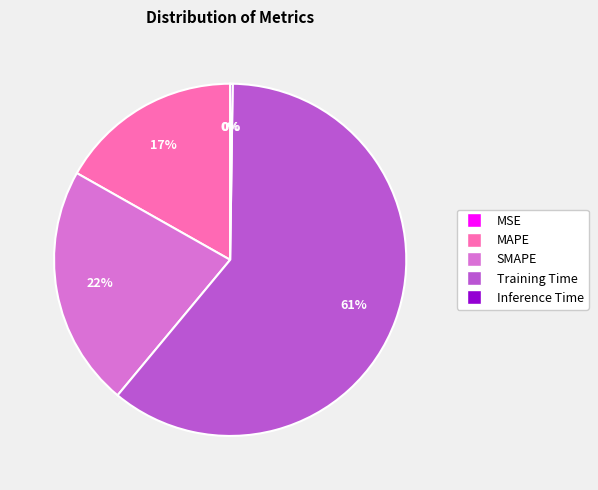

Is there a majority slice in this chart?

Yes